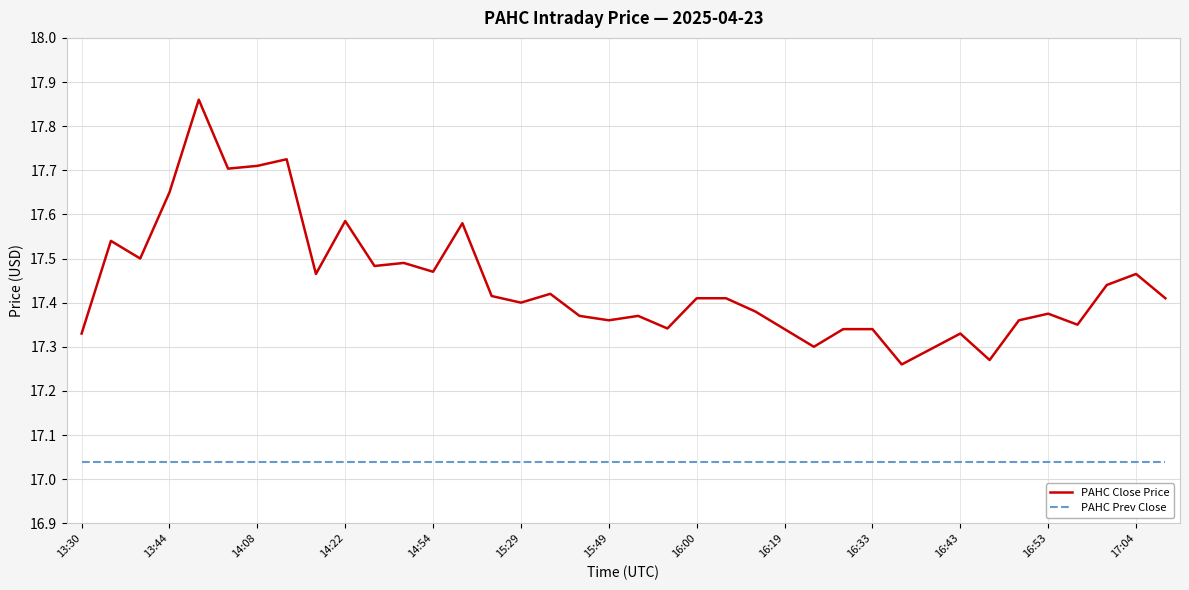

True or false: PAHC Close Price and PAHC Prev Close intersect in this chart.

False